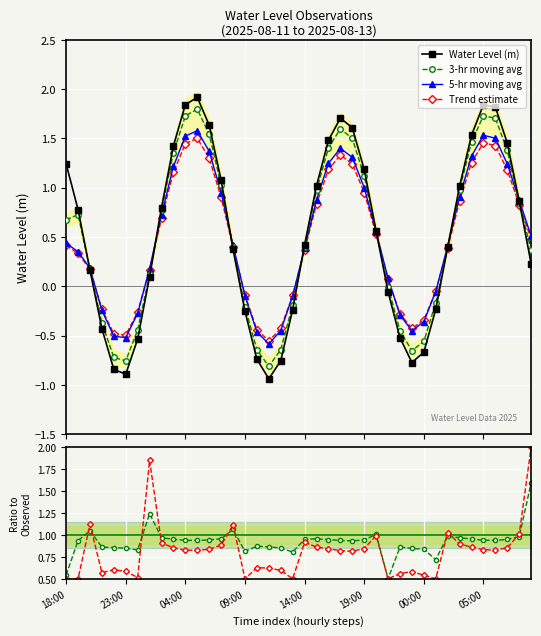

What is the value of the 5-hr moving avg point at the 9th from the left?

0.7